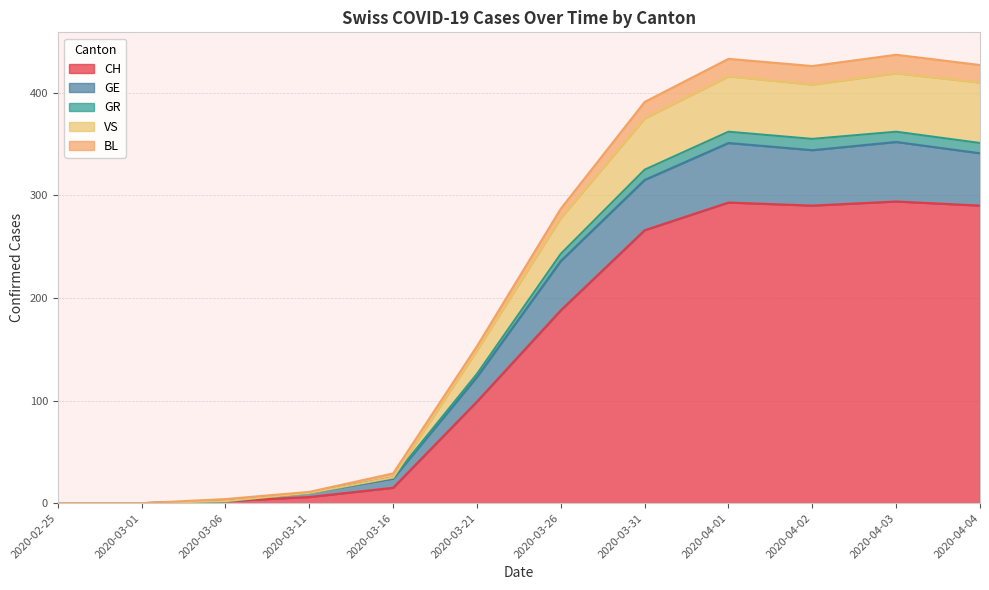

What is the maximum value for CH?

294